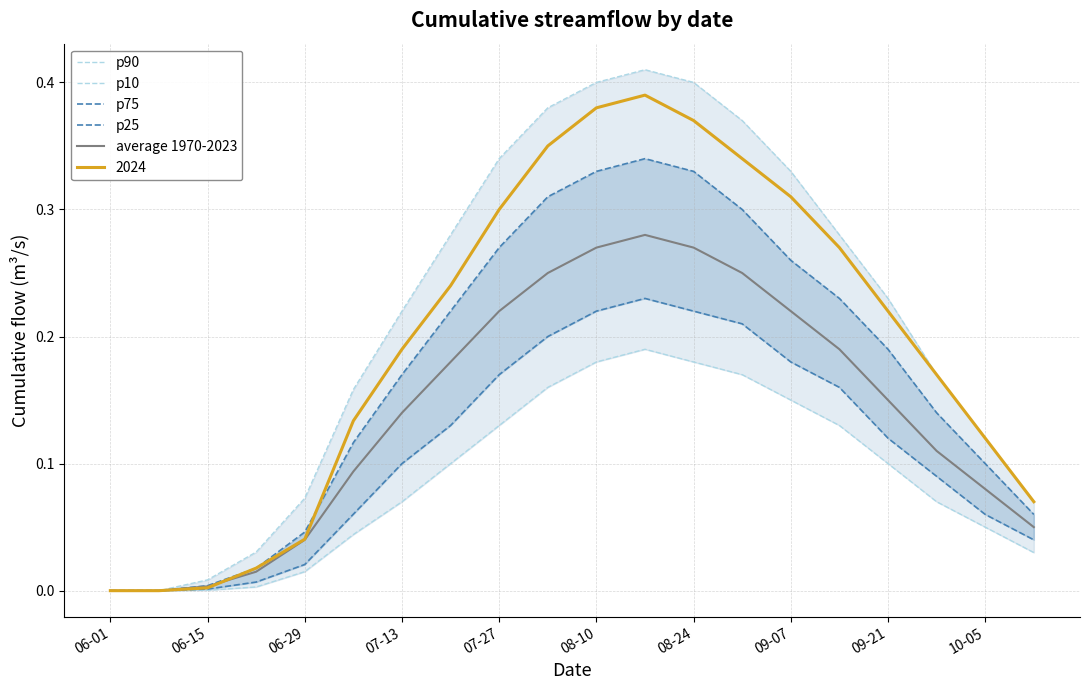

Is it true that 2024 equals 0.1 at 09-21?

False